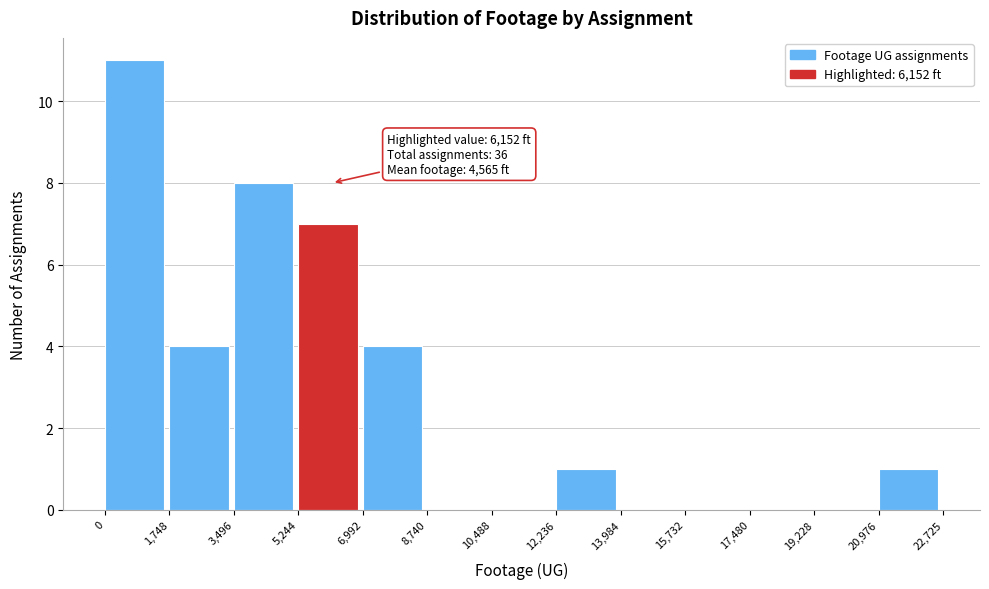

Over which range of the x-axis is the bar tallest?

0 to 1,748